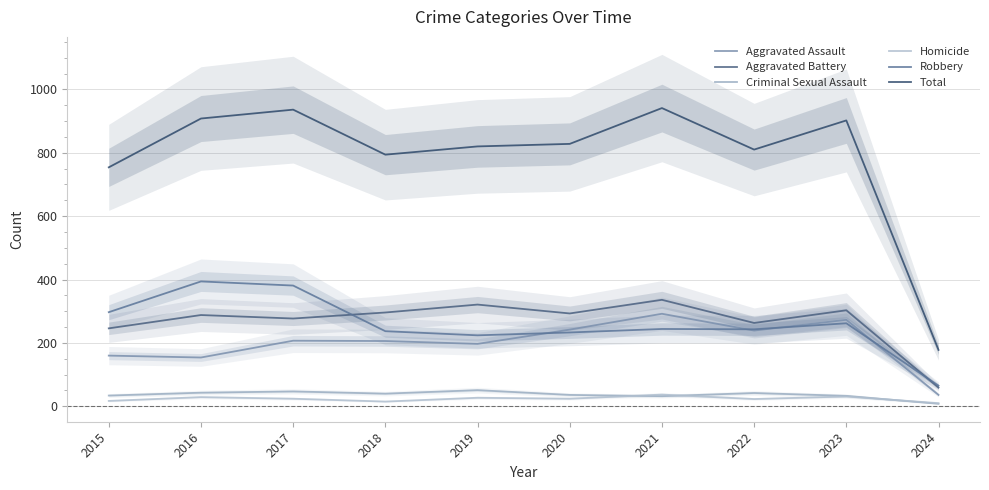

Does the chart have visible grid lines?

Yes